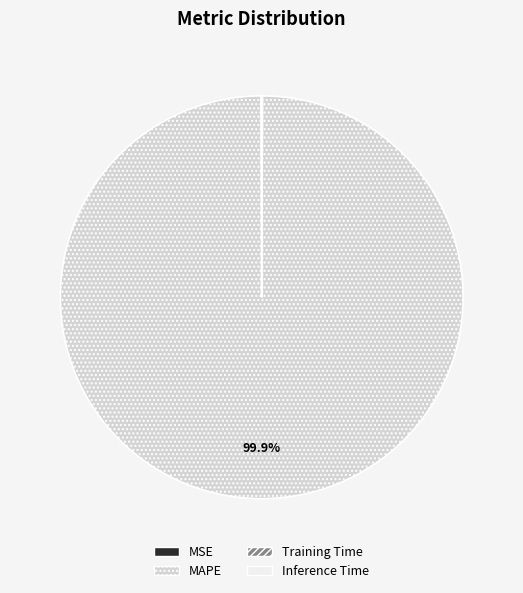

Which category has the biggest portion of the pie?

MAPE